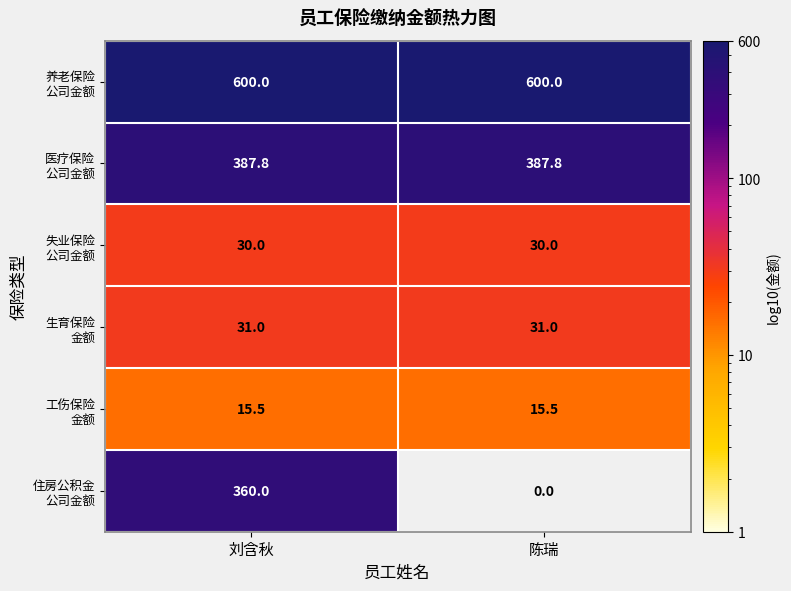

At which category is the sum across all series the highest?

刘含秋